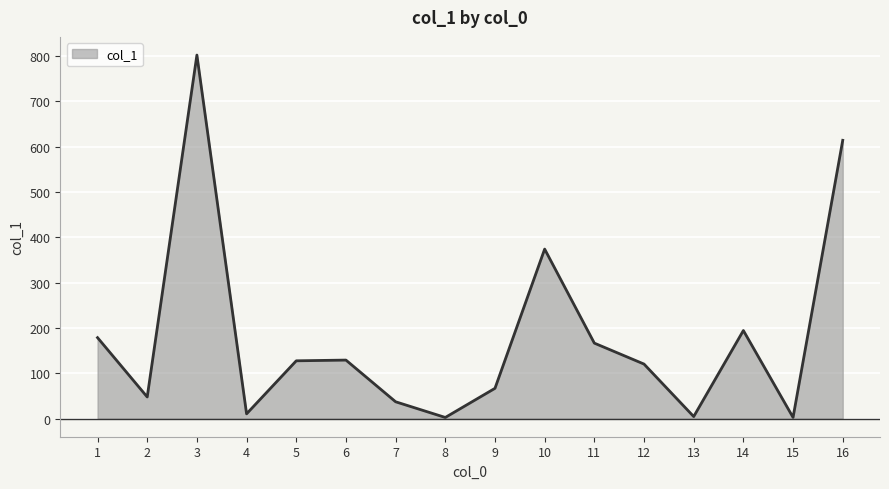

The value at 5 is 68.9. True or false?

False